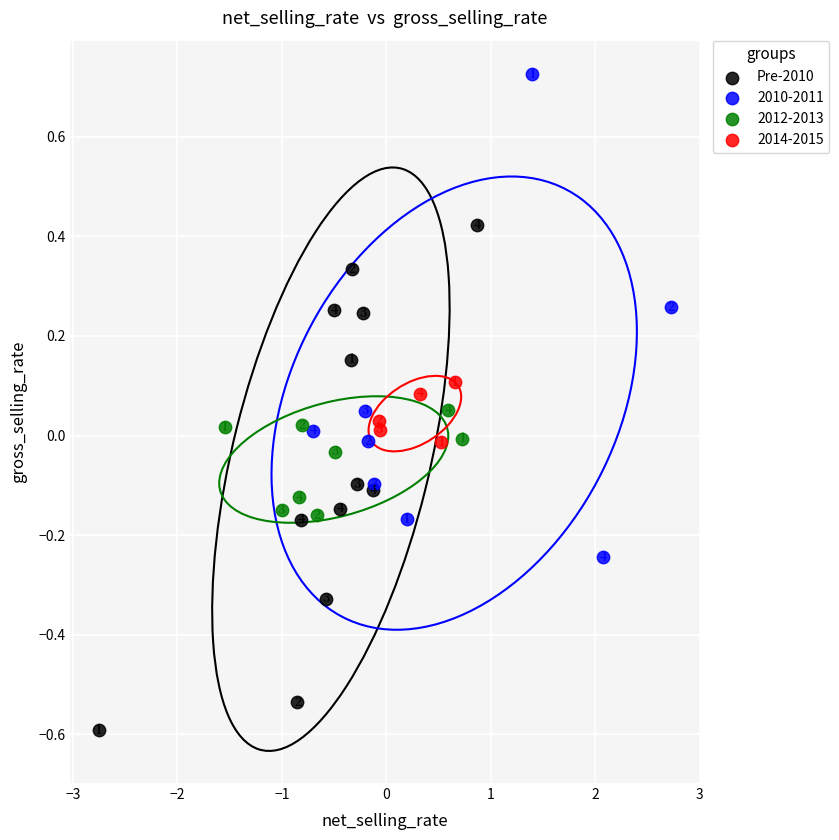

Which series has the widest spread of Y values?

Pre-2010